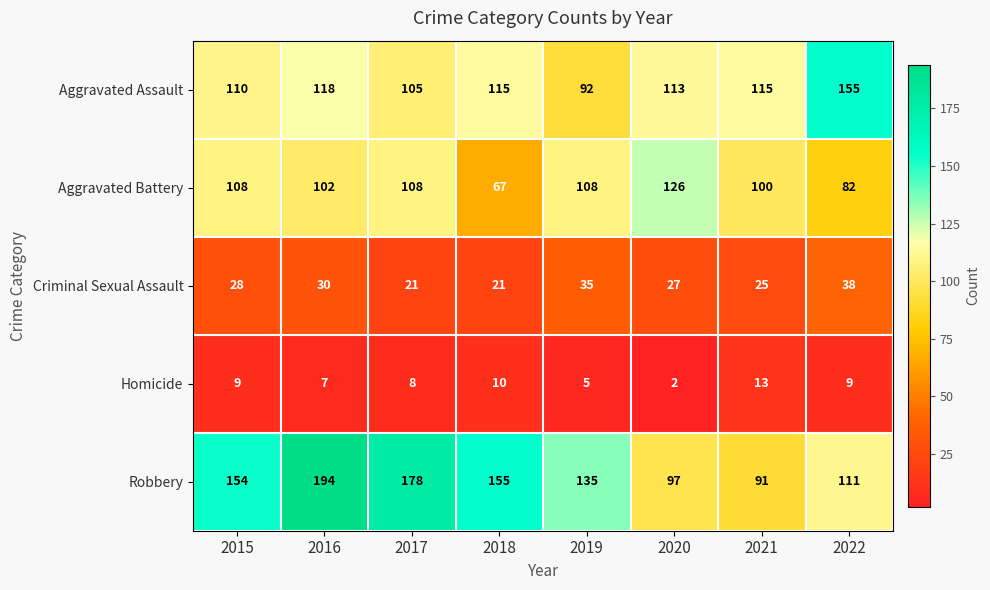

How many data points does each series have?

8